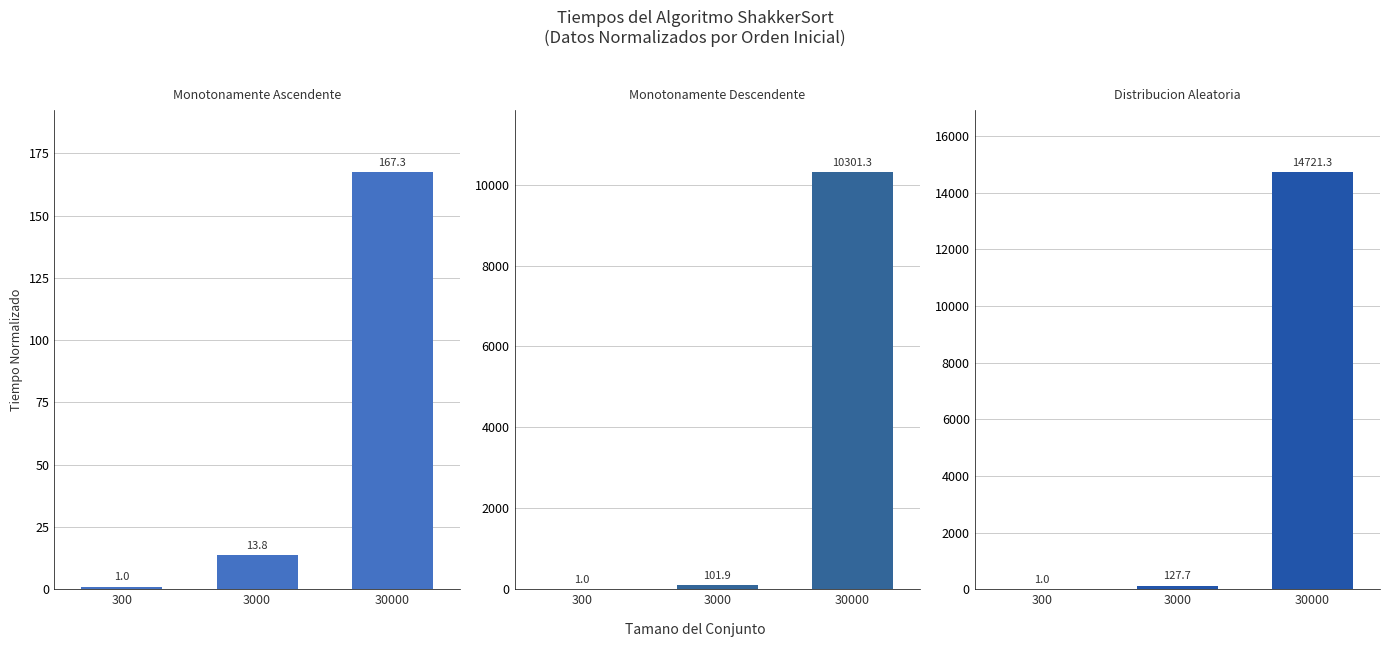

How many bars are there in each group?

3